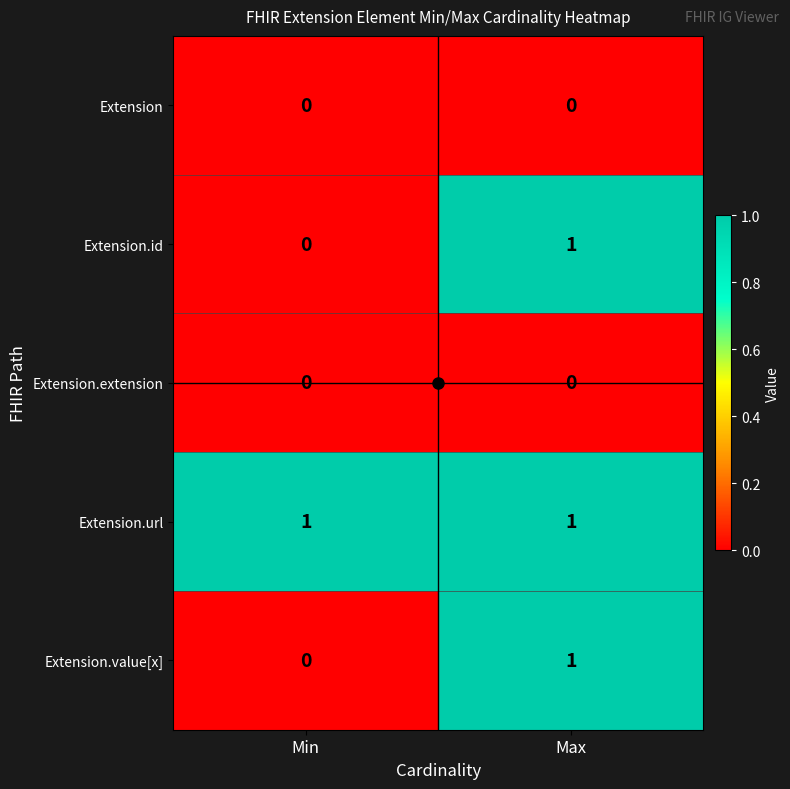

At how many categories does at least one series exceed 0?

2